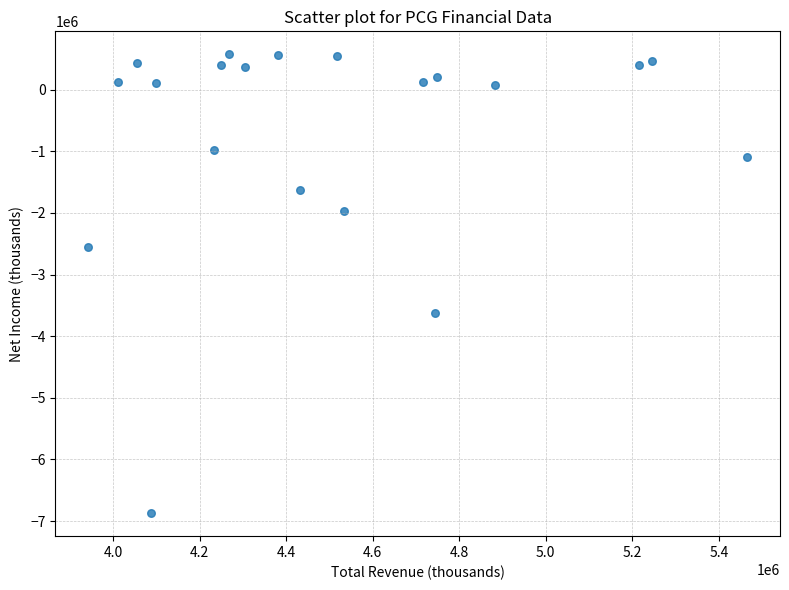

What Y value in the scatter plot is closest to -3148500?

-3617000